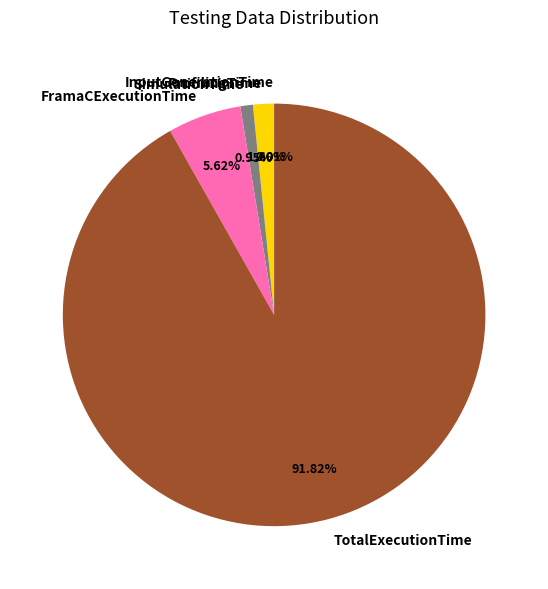

To the nearest percent, what is the combined percentage of TotalExecutionTime and SimulationTime?

93%